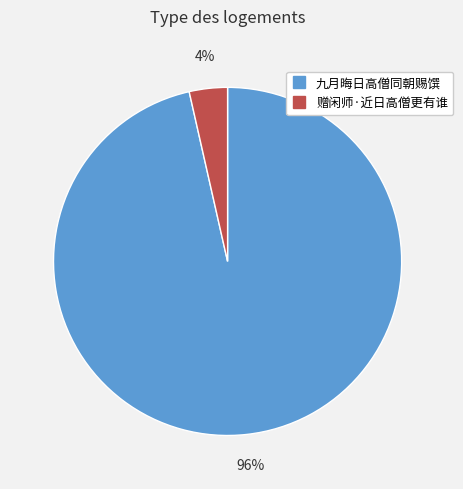

Between 赠闲师·近日高僧更有谁 and 九月晦日高僧同朝赐馔, which is larger?

九月晦日高僧同朝赐馔